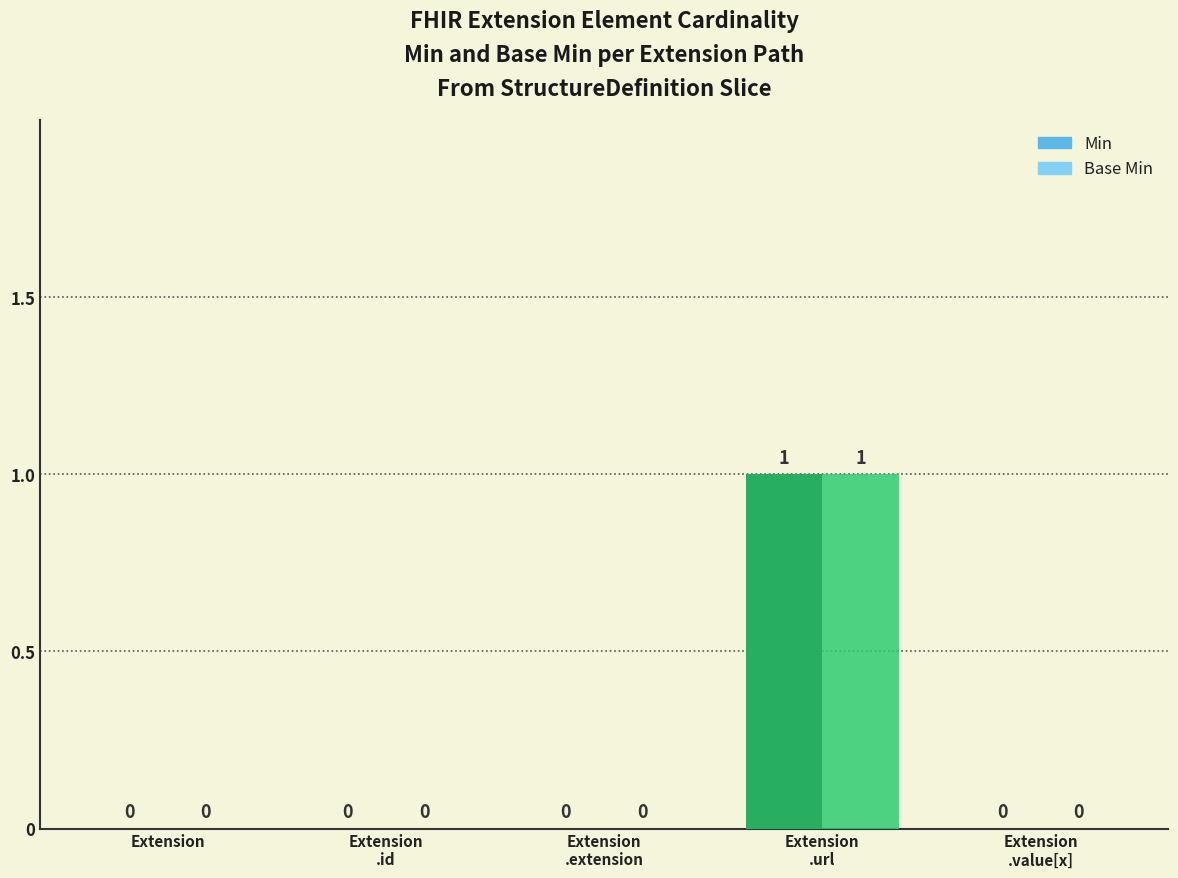

What is the highest value of the Min series?

1